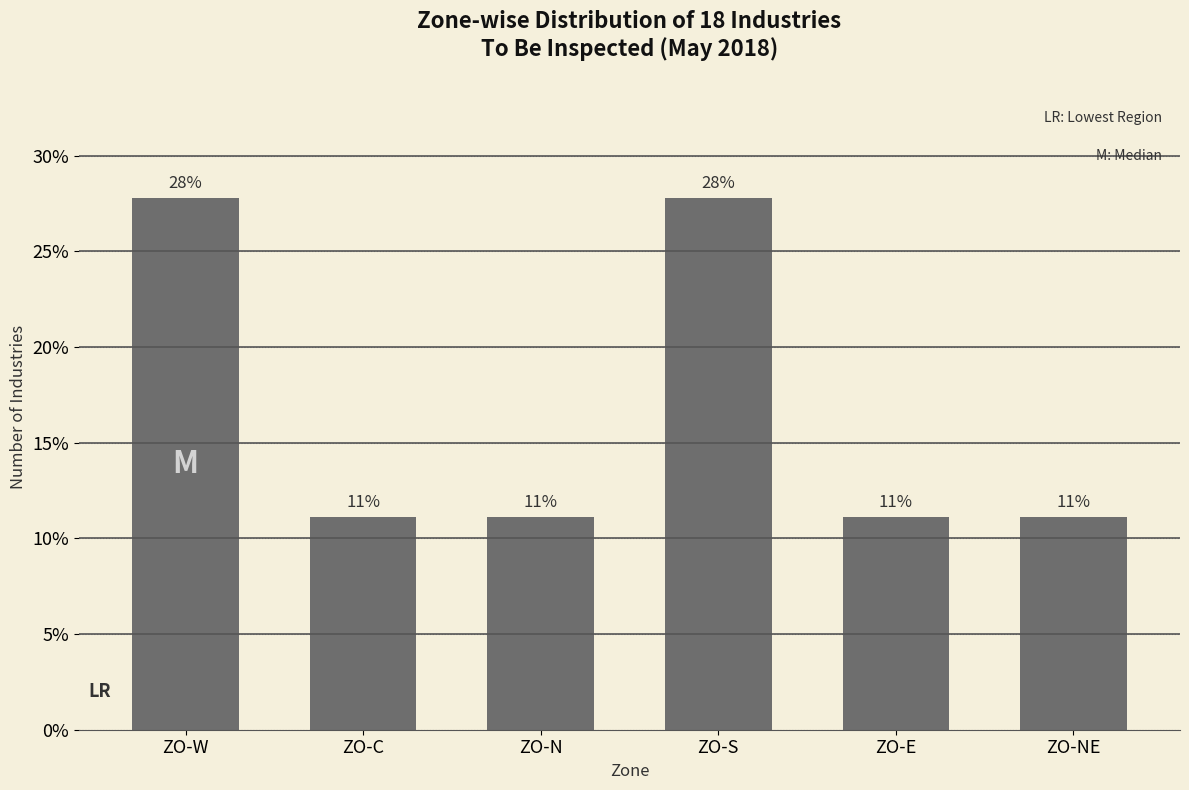

How many bars are there in total?

6